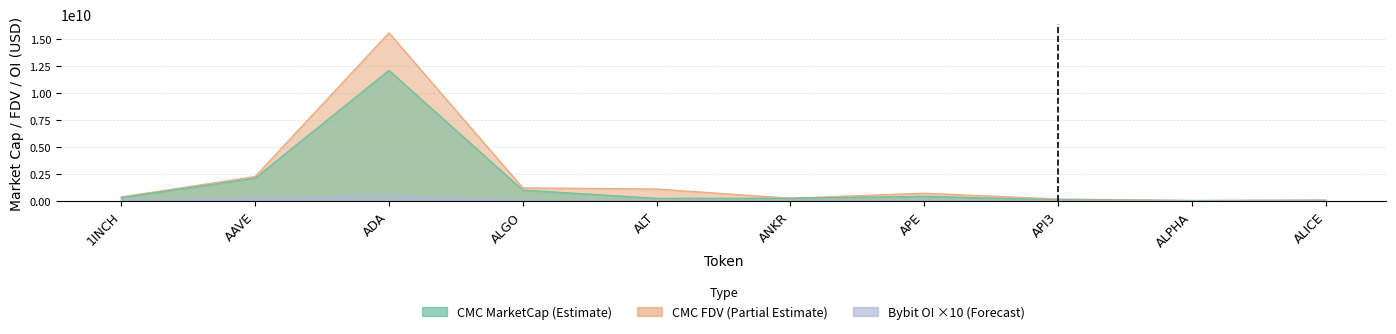

Rank the series at ALGO from highest to lowest value.

CMC_FDV, CMC_MarketCap, Bybit_OI